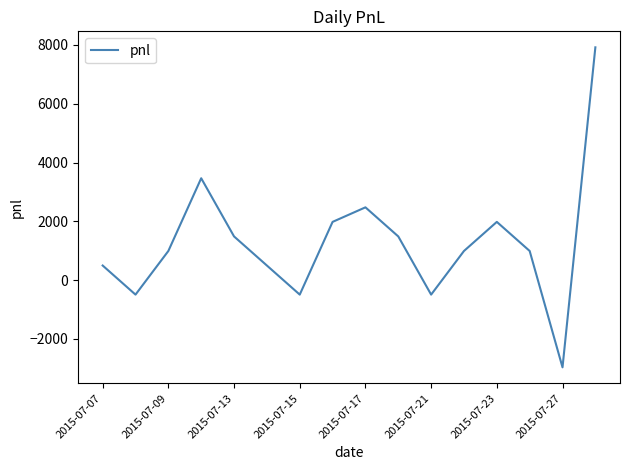

What is the difference between the maximum and minimum values?

10890